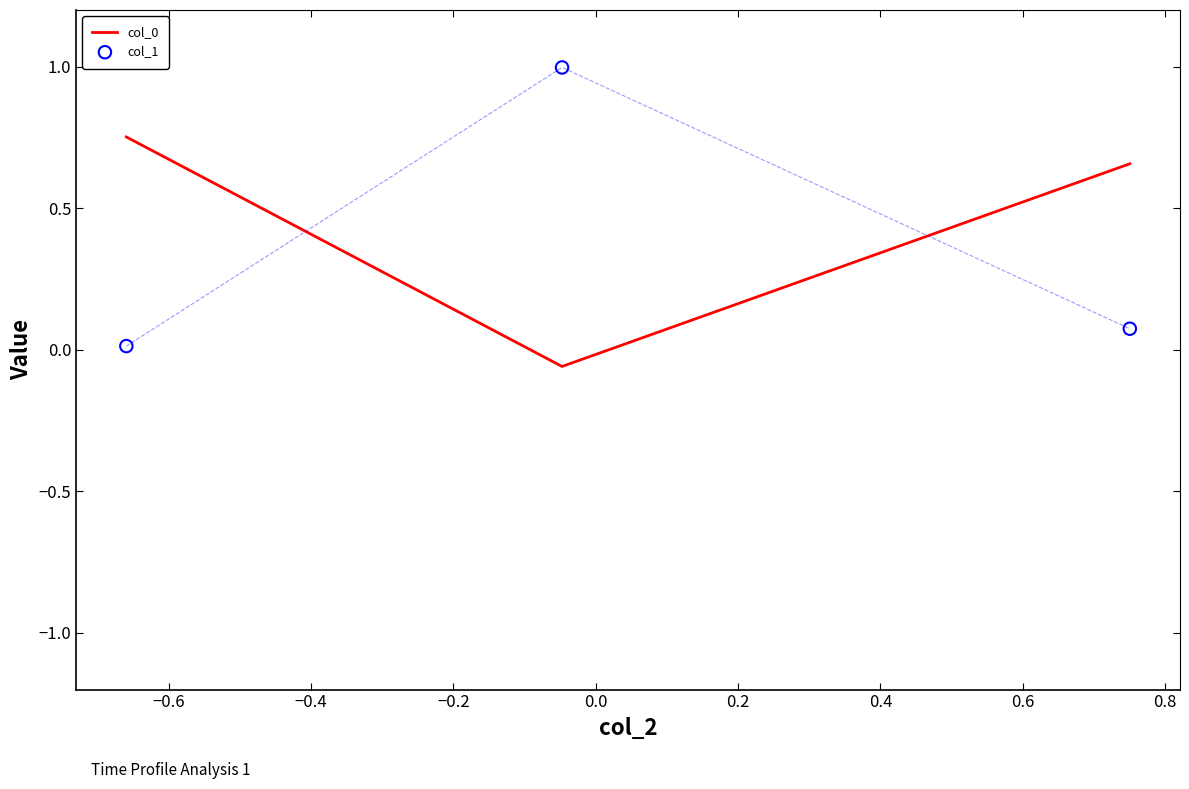

At how many categories does at least one series exceed 0?

3